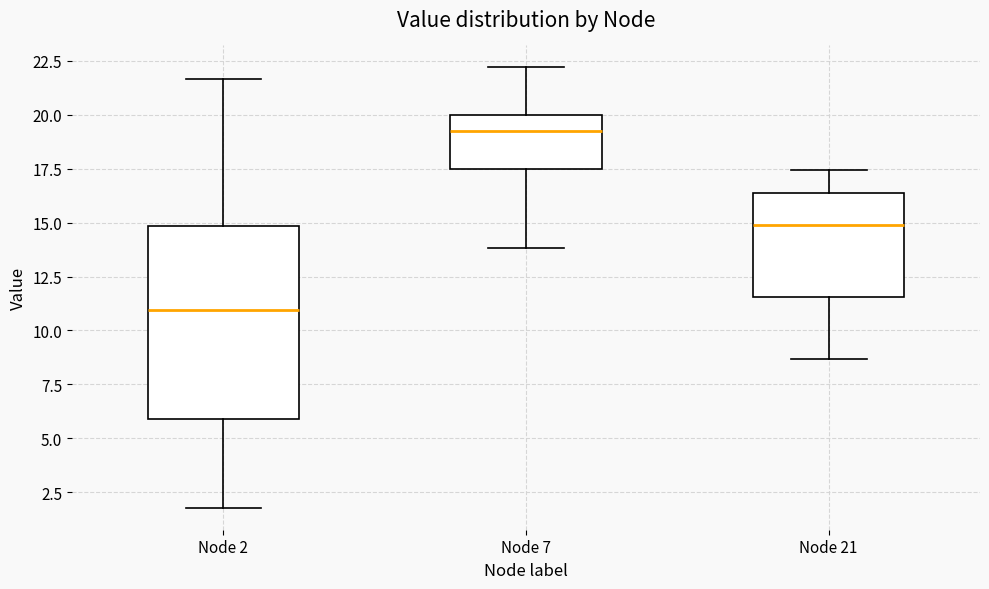

Reading left to right, read every box against the y-axis: the position of its median line, the range the box covers, and the ends of its whiskers. The values are not printed on the chart, so give them approximately, as read against the axis.

Node 2: median 11.0, box 6.0 to 15.0, whiskers 2.0 to 21.5
Node 7: median 19.0, box 17.5 to 20.0, whiskers 14.0 to 22.0
Node 21: median 15.0, box 11.5 to 16.5, whiskers 8.5 to 17.5